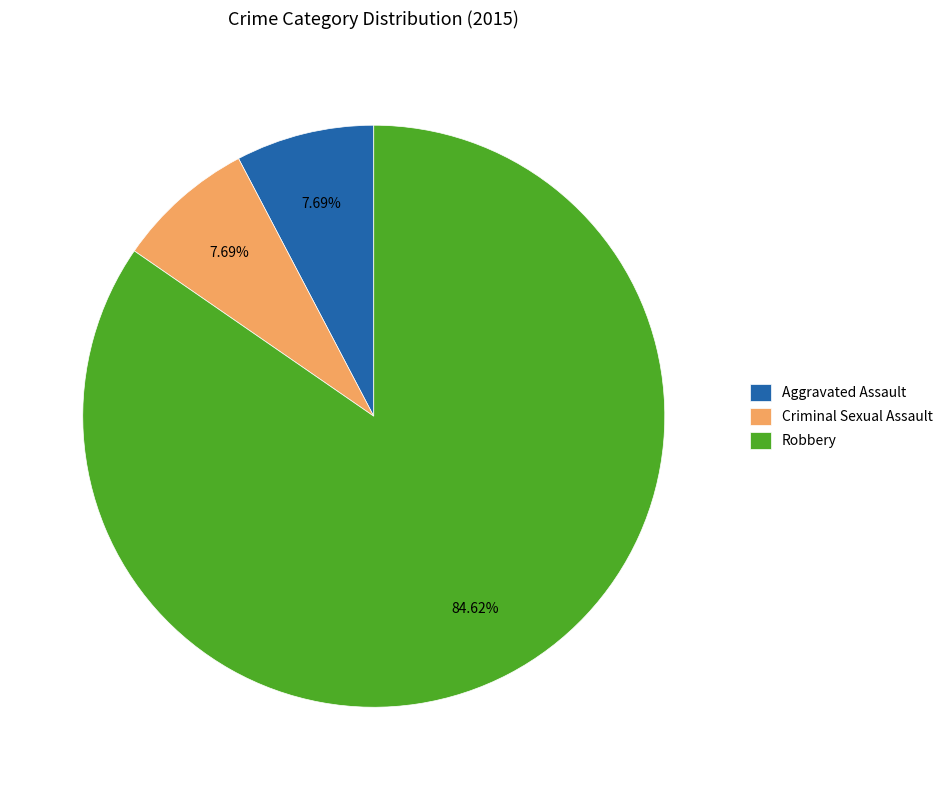

What is the total percentage of Robbery and Criminal Sexual Assault?

92.3%